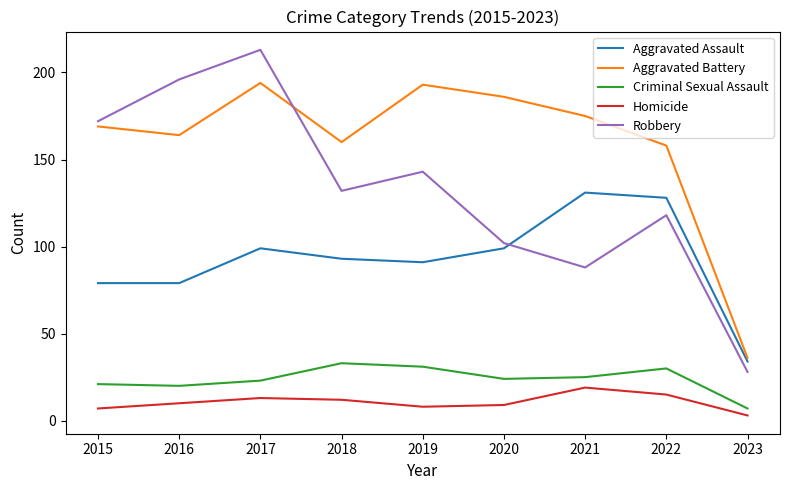

Is the value of Criminal Sexual Assault at 2023 greater than the value of Aggravated Battery at 2018?

No